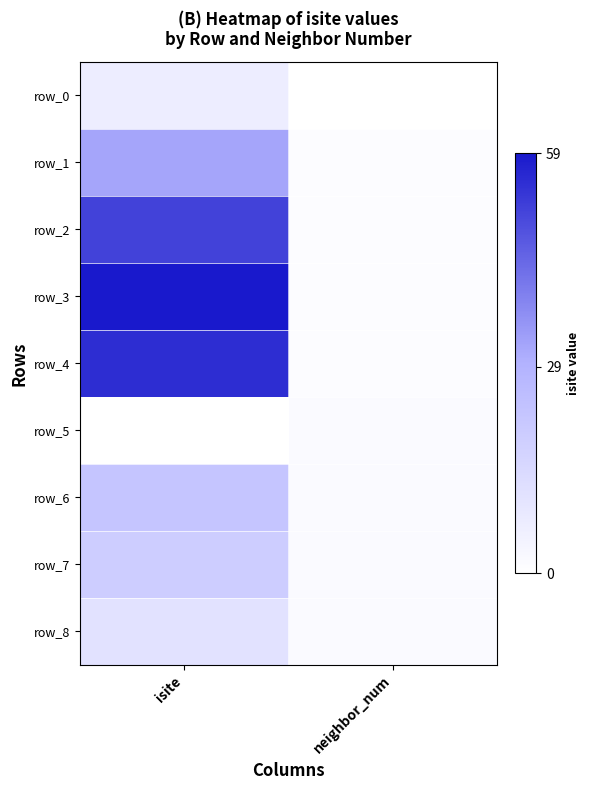

Reading right to left, transcribe all the data shown in this chart.

row_0: neighbor_num=0	isite=7
row_1: neighbor_num=1	isite=32
row_2: neighbor_num=1	isite=51
row_3: neighbor_num=1	isite=59
row_4: neighbor_num=1	isite=55
row_5: neighbor_num=2	isite=0
row_6: neighbor_num=2	isite=22
row_7: neighbor_num=2	isite=19
row_8: neighbor_num=2	isite=11